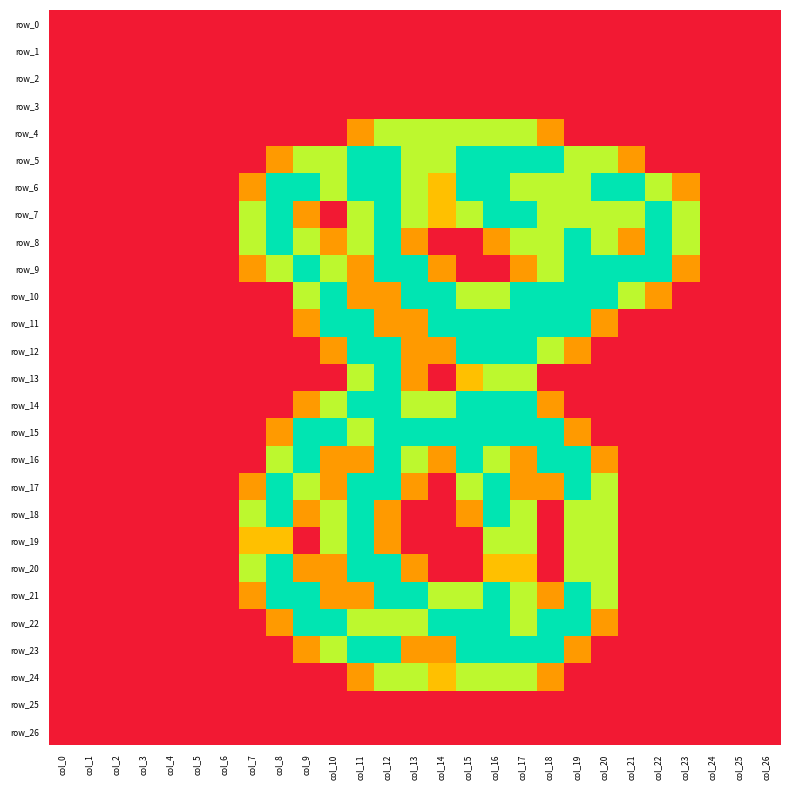

Between col_0 and col_6, which series saw the biggest shift?

row_0